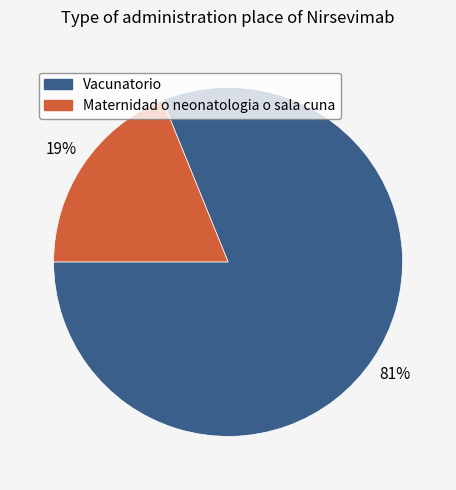

What is the smallest slice in the pie chart?

Maternidad o neonatologia o sala cuna